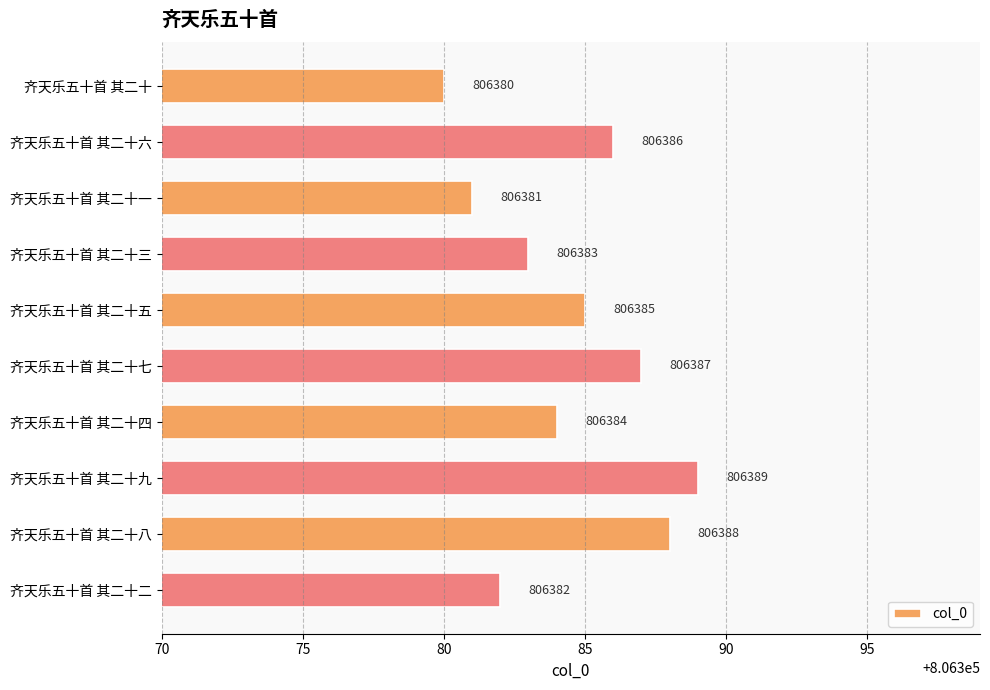

Reading bottom to top, list all the values displayed in this chart.

齐天乐五十首 其二十二=806382	齐天乐五十首 其二十八=806388	齐天乐五十首 其二十九=806389	齐天乐五十首 其二十四=806384	齐天乐五十首 其二十七=806387	齐天乐五十首 其二十五=806385	齐天乐五十首 其二十三=806383	齐天乐五十首 其二十一=806381	齐天乐五十首 其二十六=806386	齐天乐五十首 其二十=806380